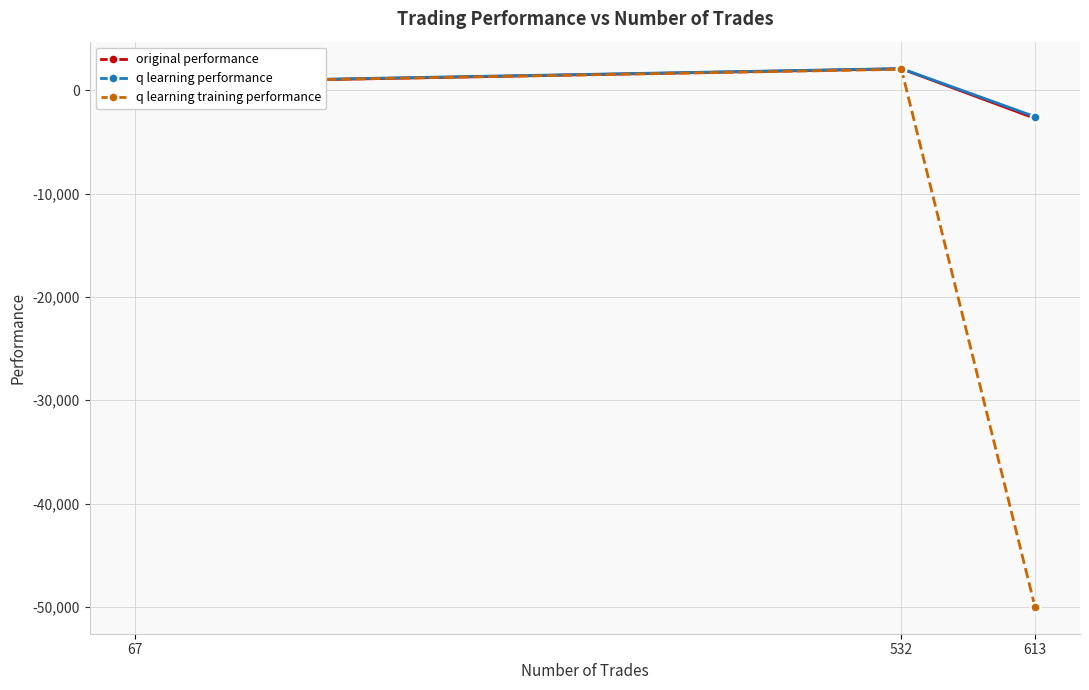

What is the value of the q learning training performance point at the 2nd from the left?

2044.9